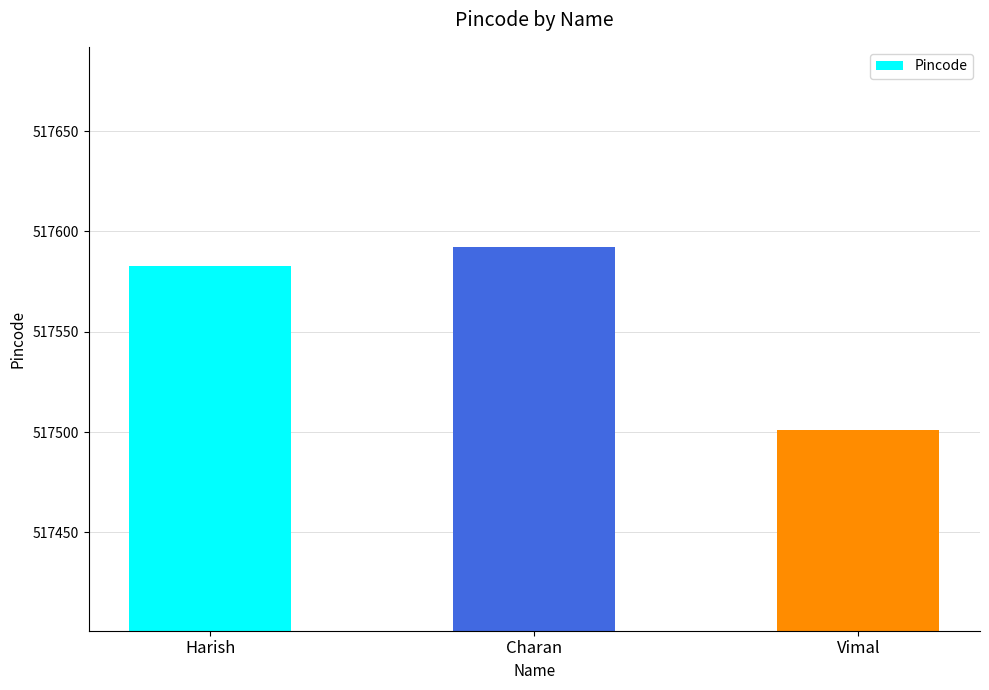

Where is the data nearest to the value 517546?

Harish